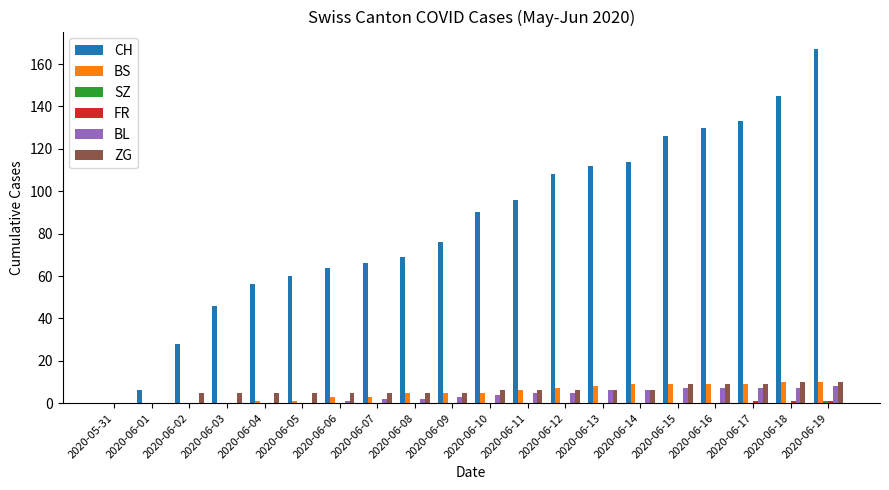

What value does the CH series have at 2020-06-07, to the nearest 50?

50